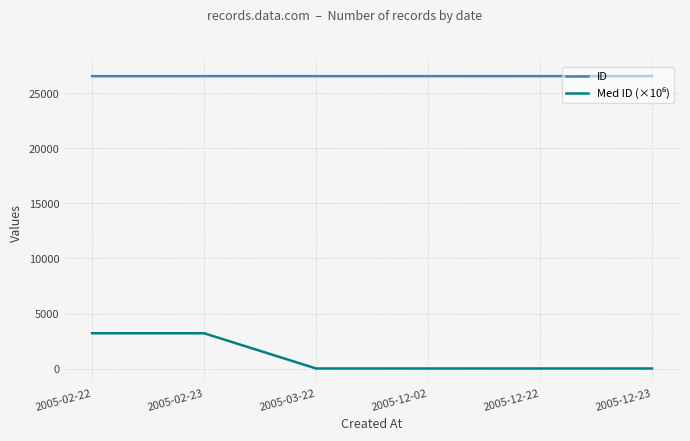

Which series has the largest total across all categories?

ID